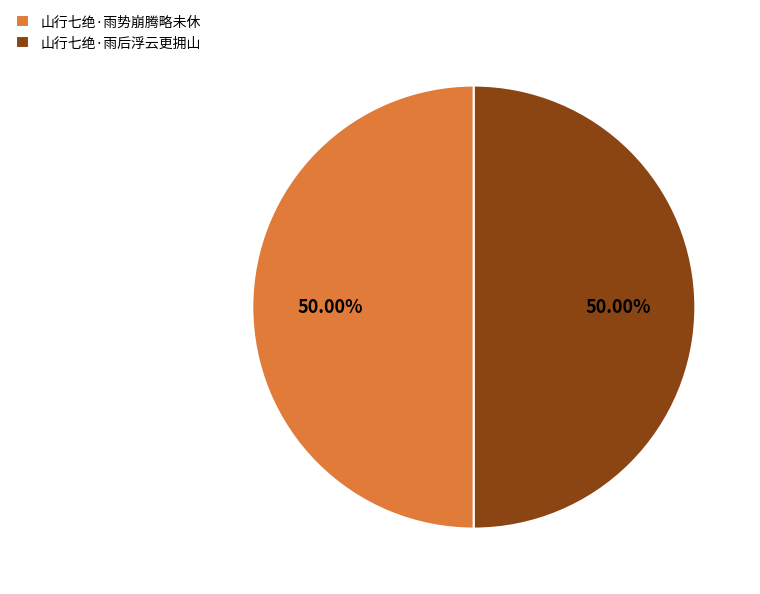

Approximately how many times larger is the value at 山行七绝·雨后浮云更拥山 compared to 山行七绝·雨势崩腾略未休?

1.0